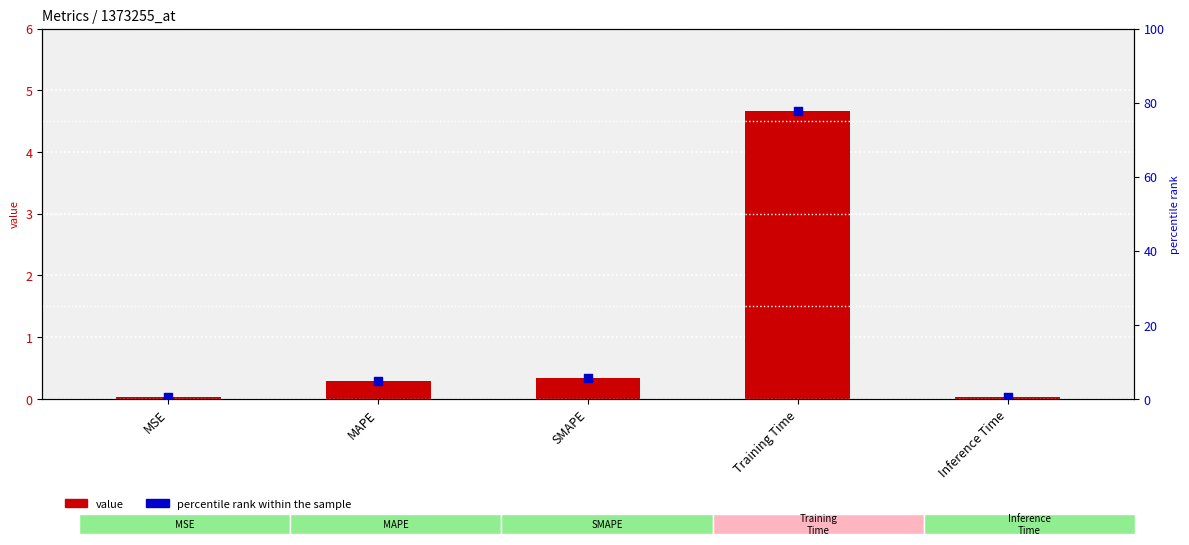

Which series has the largest total across all categories?

percentile rank within the sample